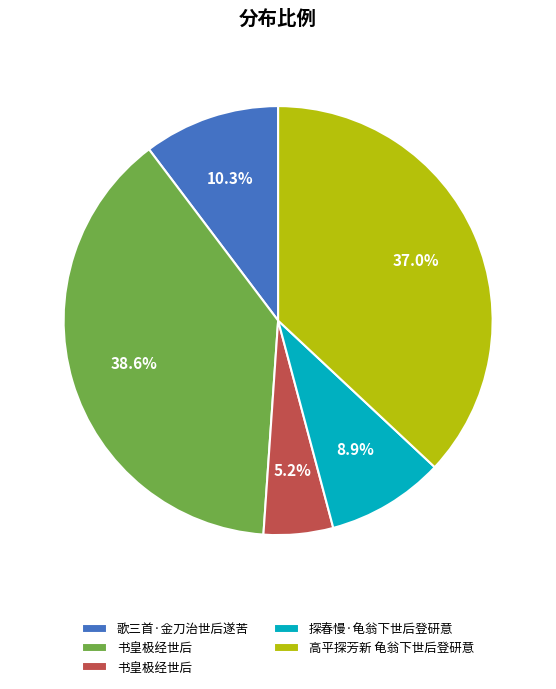

Is there a majority slice in this chart?

No